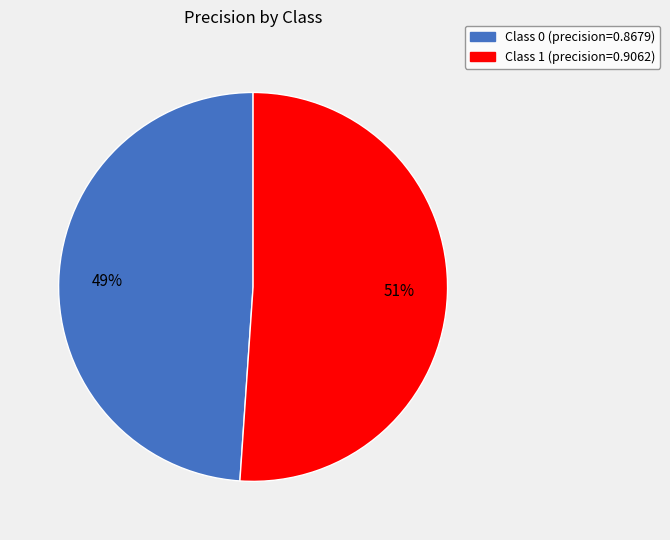

To the nearest percent, what is the average slice percentage?

50%